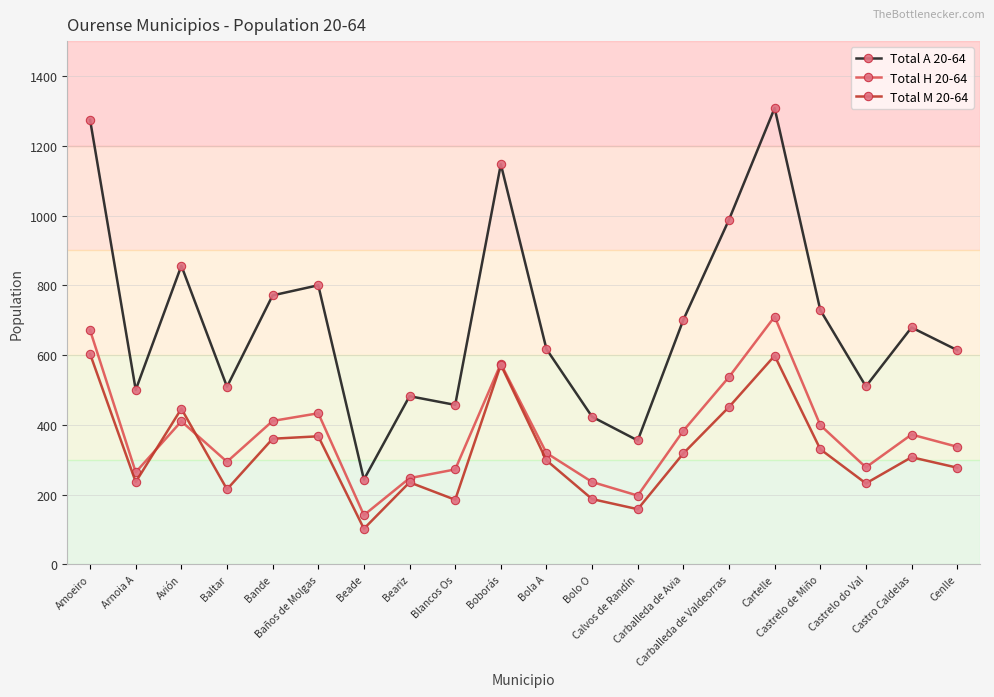

How many values in the Total H 20-64 series are below 372?

10